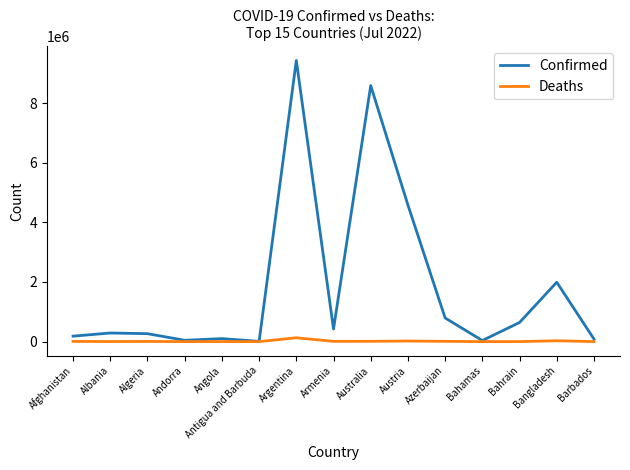

What is the difference between the maximum and minimum values in the Deaths series?

129002